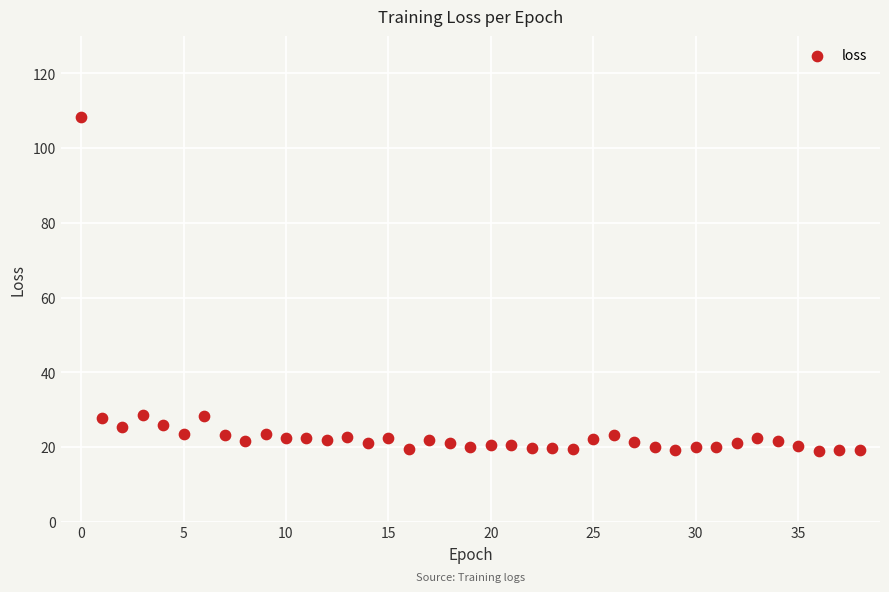

Count the number of points in this scatter plot.

39